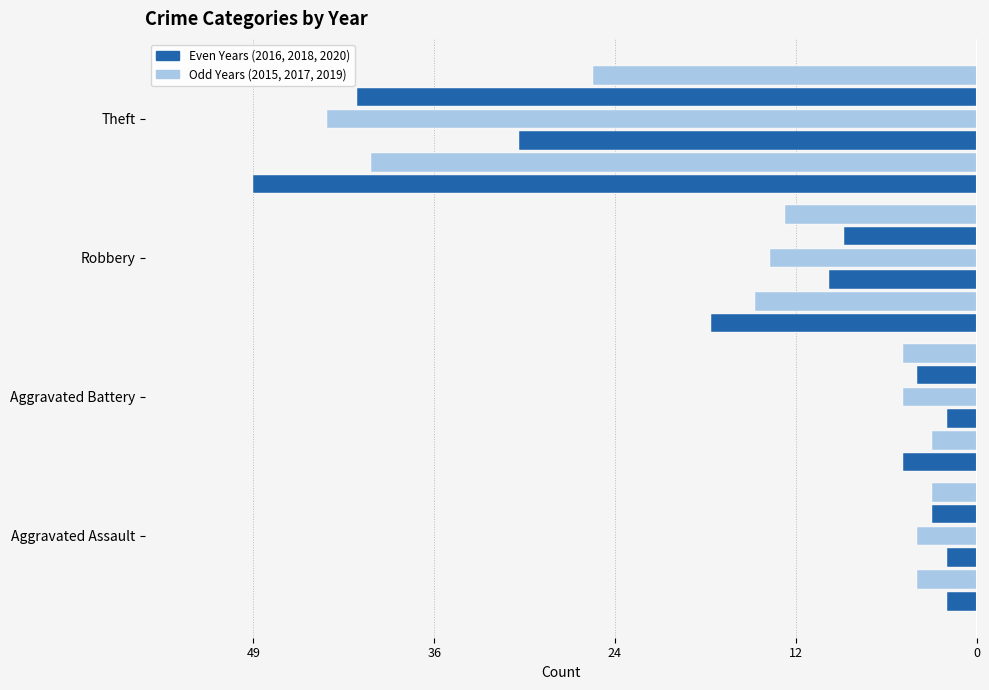

The 2015 series shows -1 at Aggravated Battery. True or false?

False